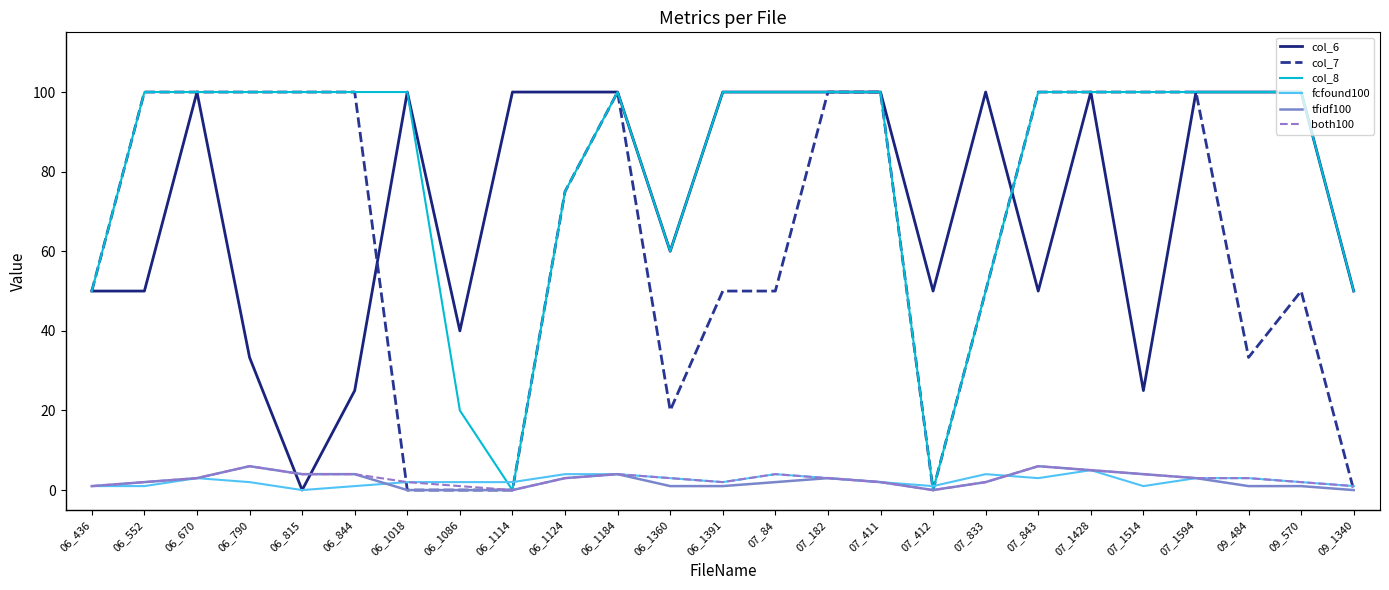

What is the greatest value displayed?

100.0